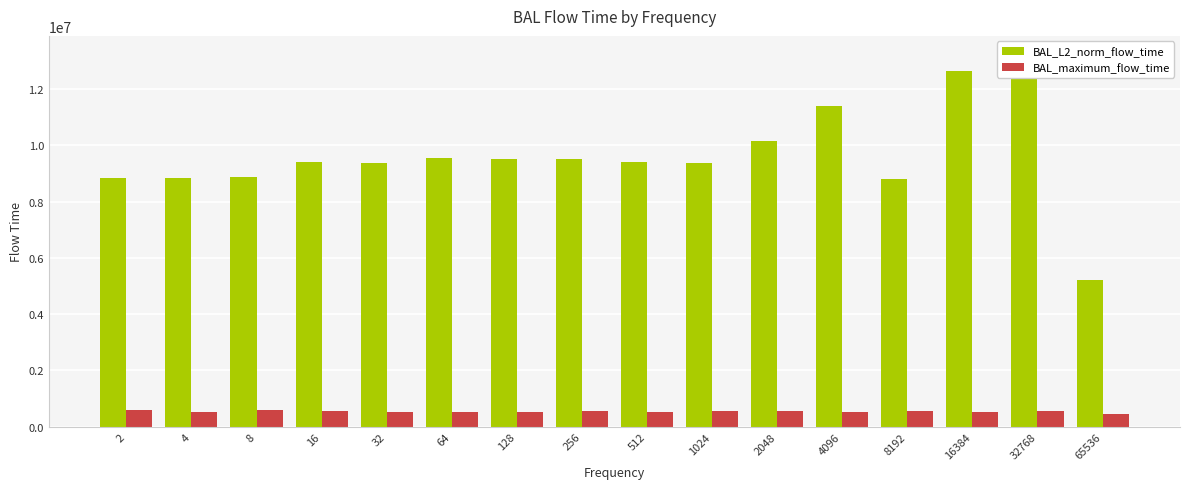

Which series has the widest spread of values?

BAL_L2_norm_flow_time